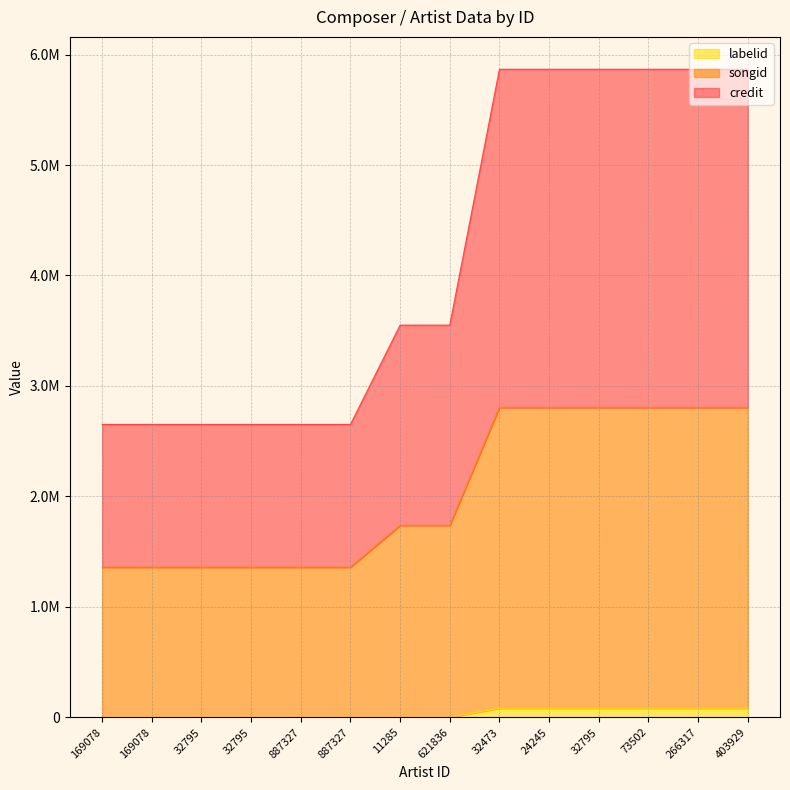

At which category is the sum across all series the highest?

32473